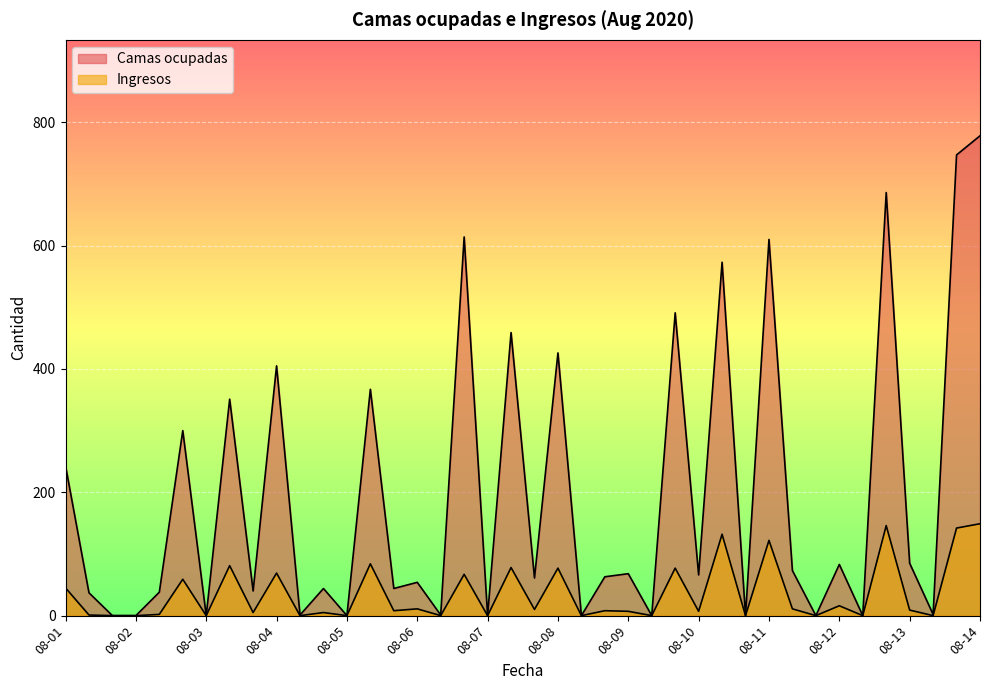

Is the value of Ingresos at 2020-08-05 greater than the value of Camas ocupadas at 2020-08-08?

No